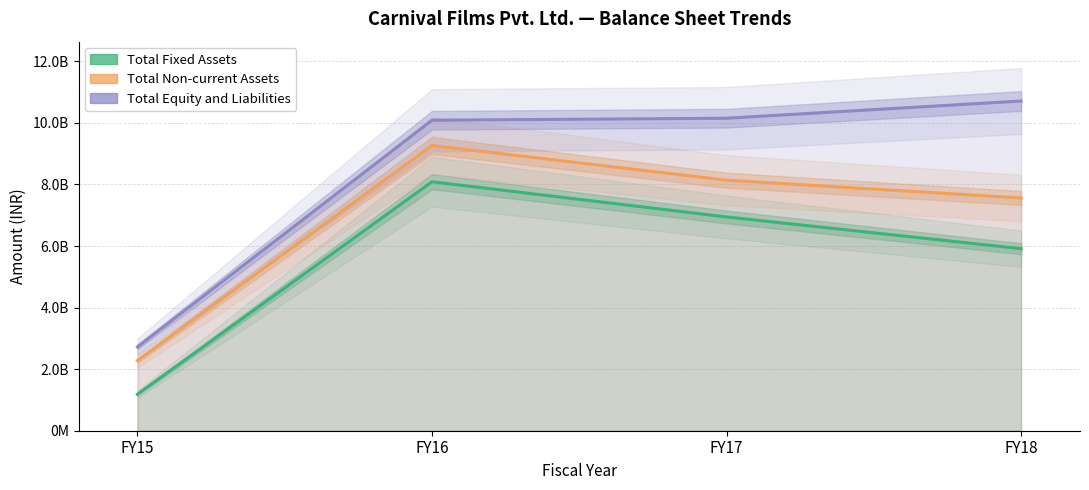

Reading left to right, list all the values displayed in this chart.

Total Fixed Assets: 1185816322	8087407237	6944059355	5912619883
Total Non-current Assets: 2279955360	9264401922	8138007652	7560496121
Total Equity and Liabilities: 2722332982	10085377720	10150830035	10709636415